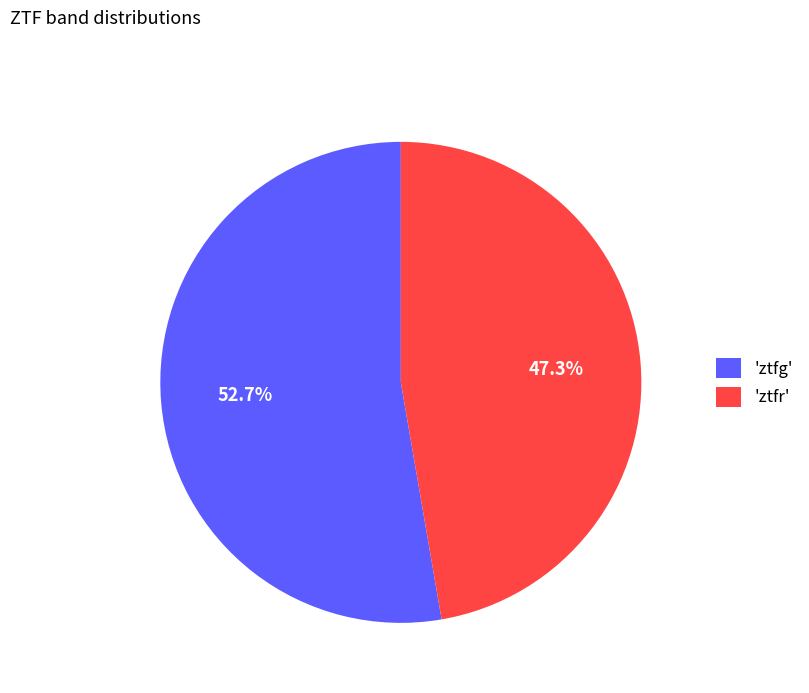

What percentage do 'ztfr' and 'ztfg' together represent?

100.0%